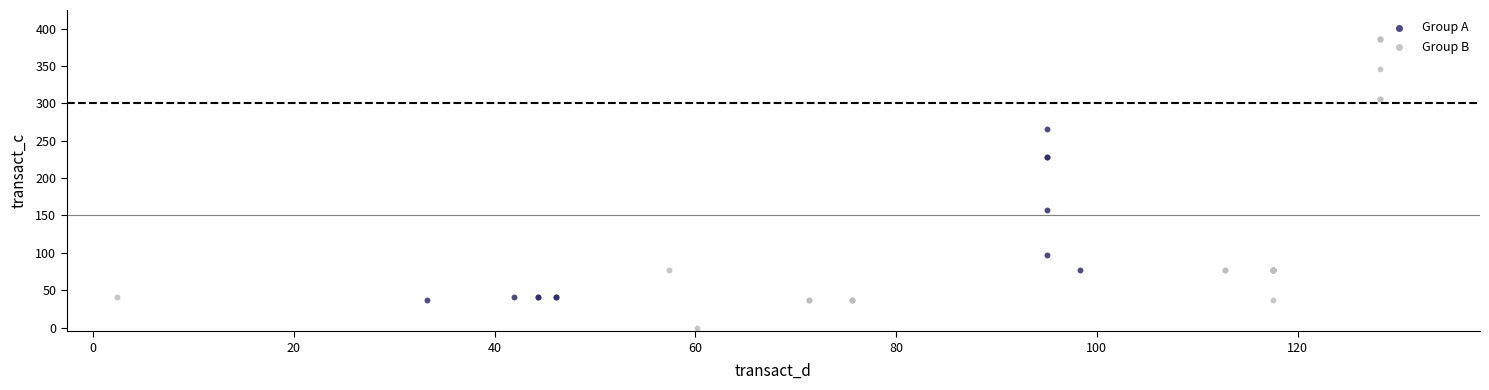

Which series reaches the minimum Y coordinate?

Group B